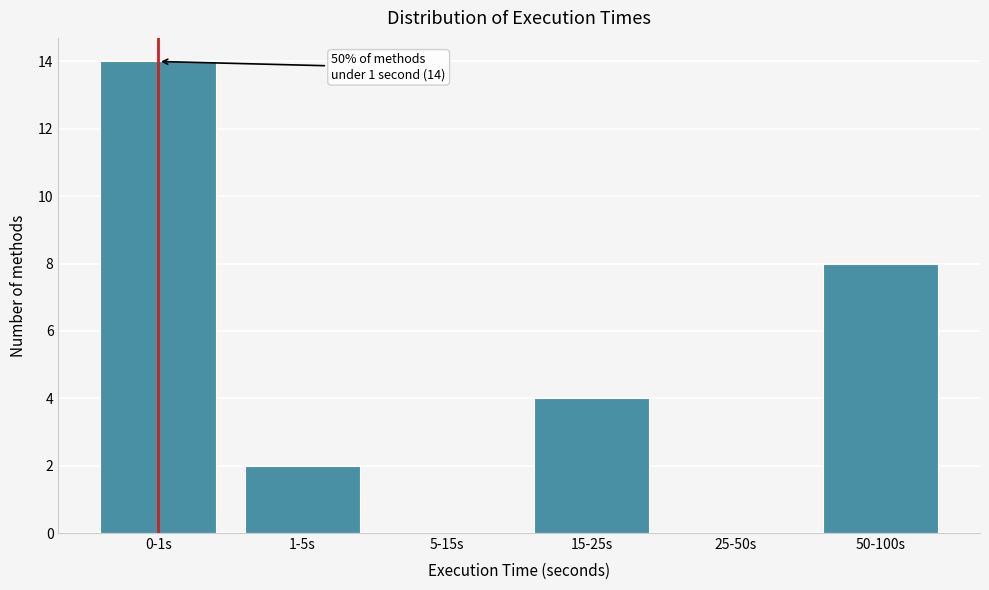

Reading right to left, what are all the values shown in this chart?

50-100s=8	25-50s=0	15-25s=4	5-15s=0	1-5s=2	0-1s=14